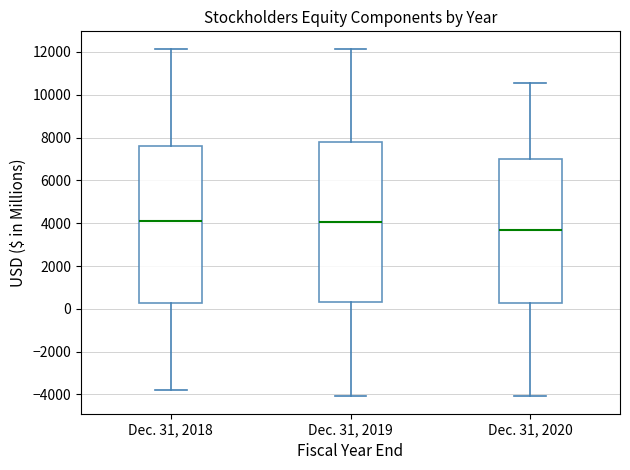

Reading left to right, transcribe this box plot: for each box, give where its median line is, the range the box spans, and where its two whiskers end, as read against the y-axis. The values are not printed on the chart, so give them approximately, as read against the axis.

Dec. 31, 2018: median 4000, box 200 to 7600, whiskers -3800 to 12200
Dec. 31, 2019: median 4000, box 400 to 7800, whiskers -4000 to 12200
Dec. 31, 2020: median 3800, box 200 to 7000, whiskers -4000 to 10600